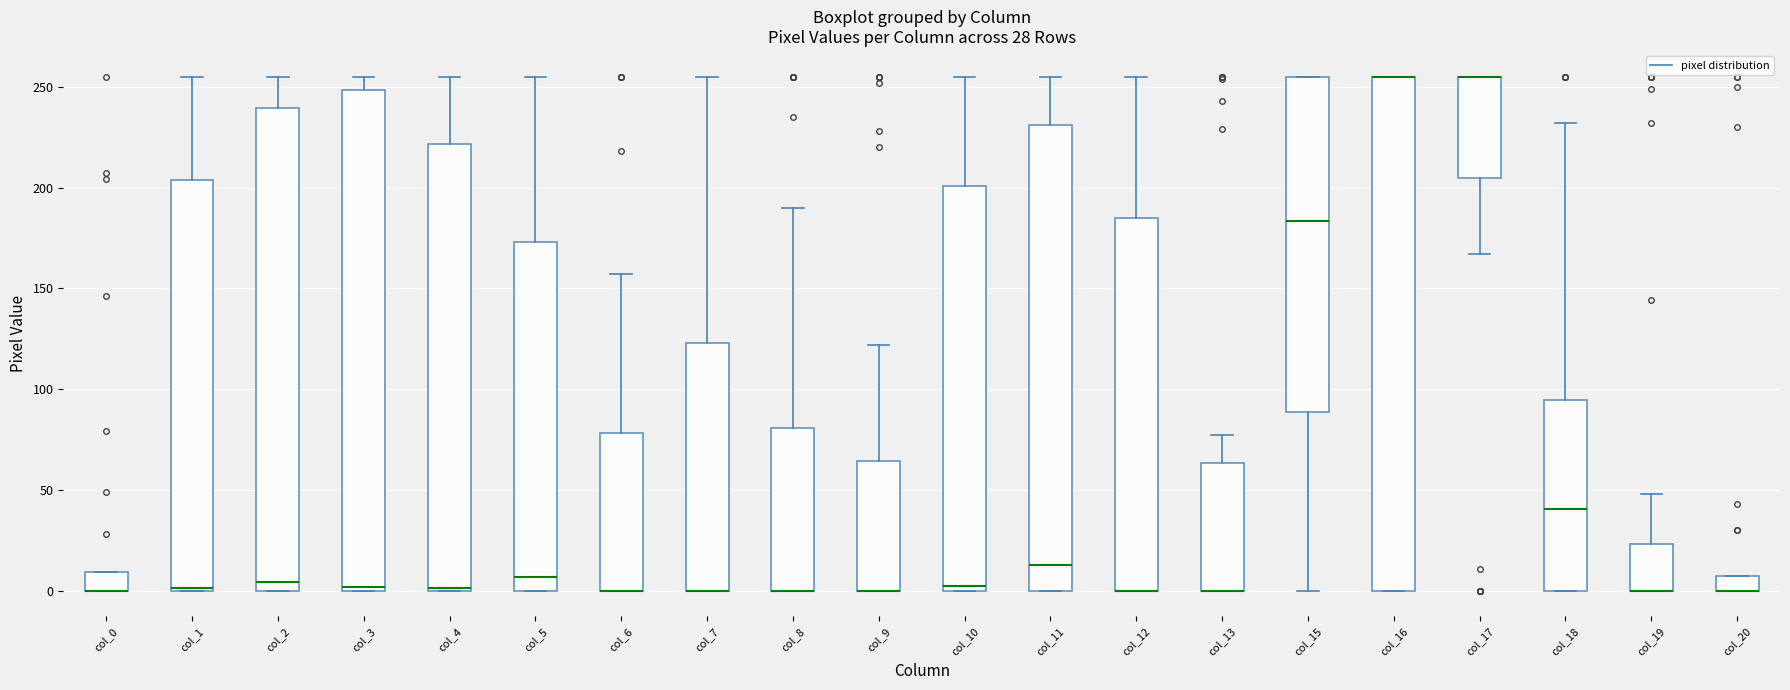

Which box is the tallest, from its lower edge to its upper edge?

col_16